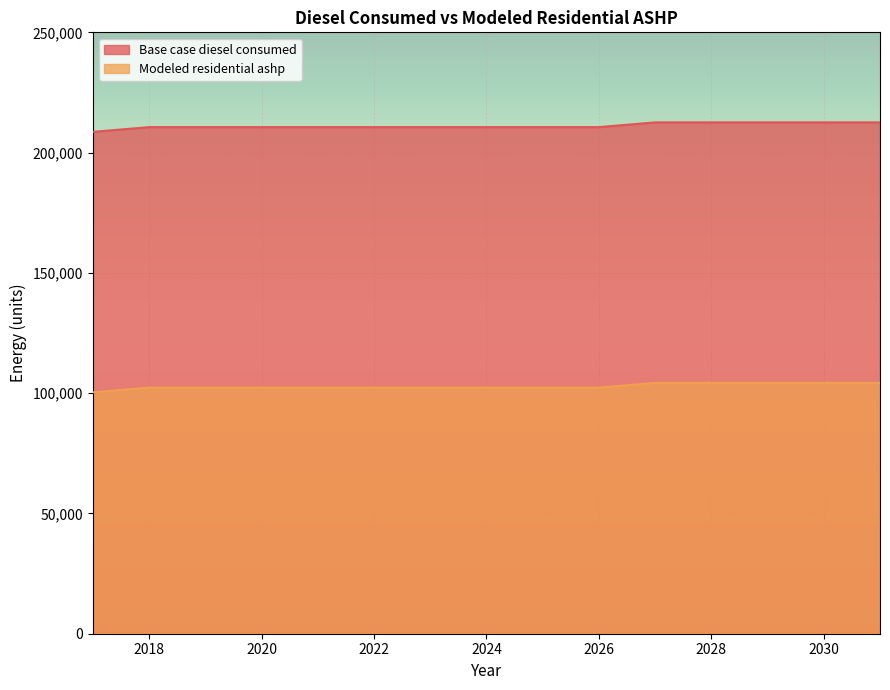

What value does the Base case diesel consumed series have at 2018?

210596.5